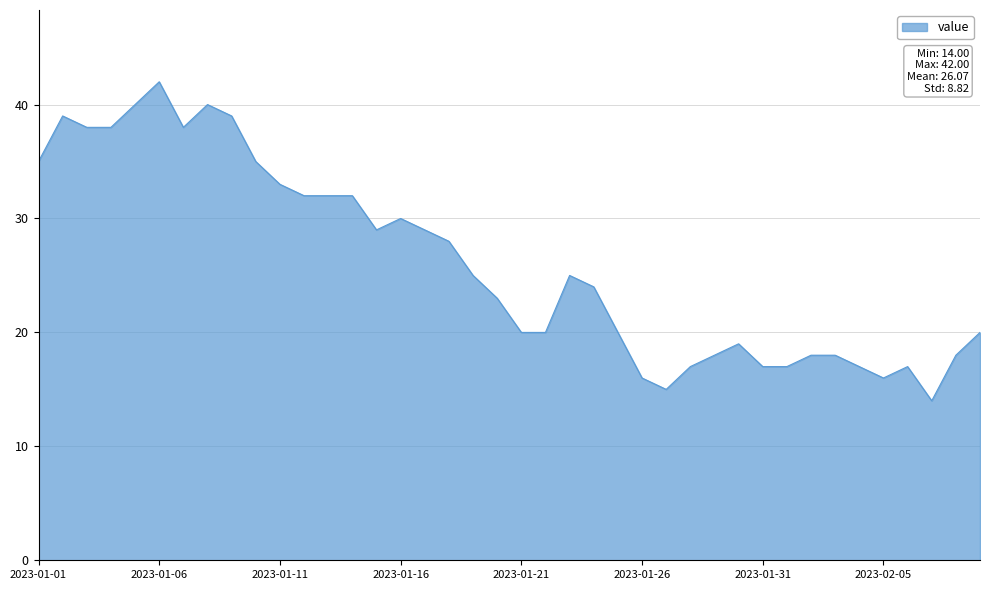

What is the difference between the maximum and minimum values?

28